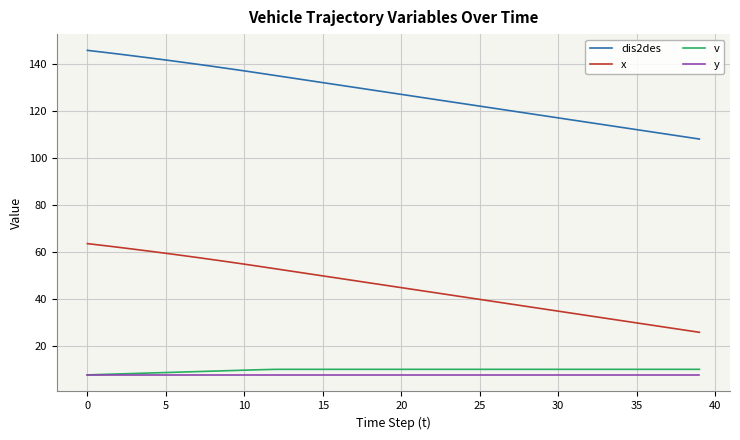

Which series has the largest total across all categories?

dis2des